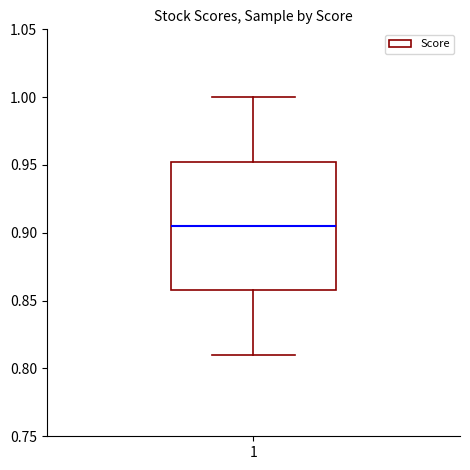

Read this box plot against the y-axis: the position of the median line, the range covered by the box, and the ends of both whiskers. The values are not printed on the chart, so give them approximately, as read against the axis.

median 0.905, box 0.860 to 0.955, whiskers 0.810 to 1.000